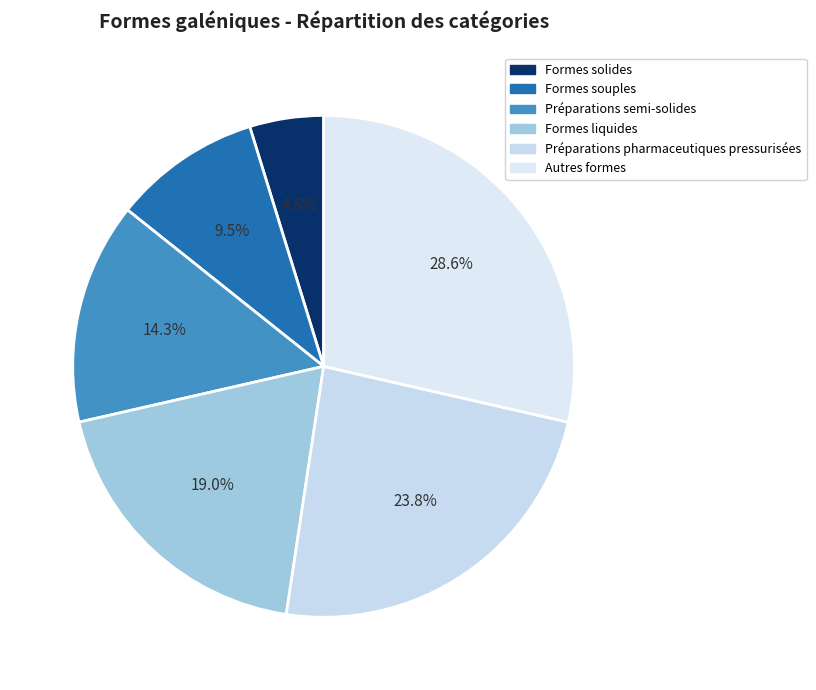

How many slices are in this pie chart?

6